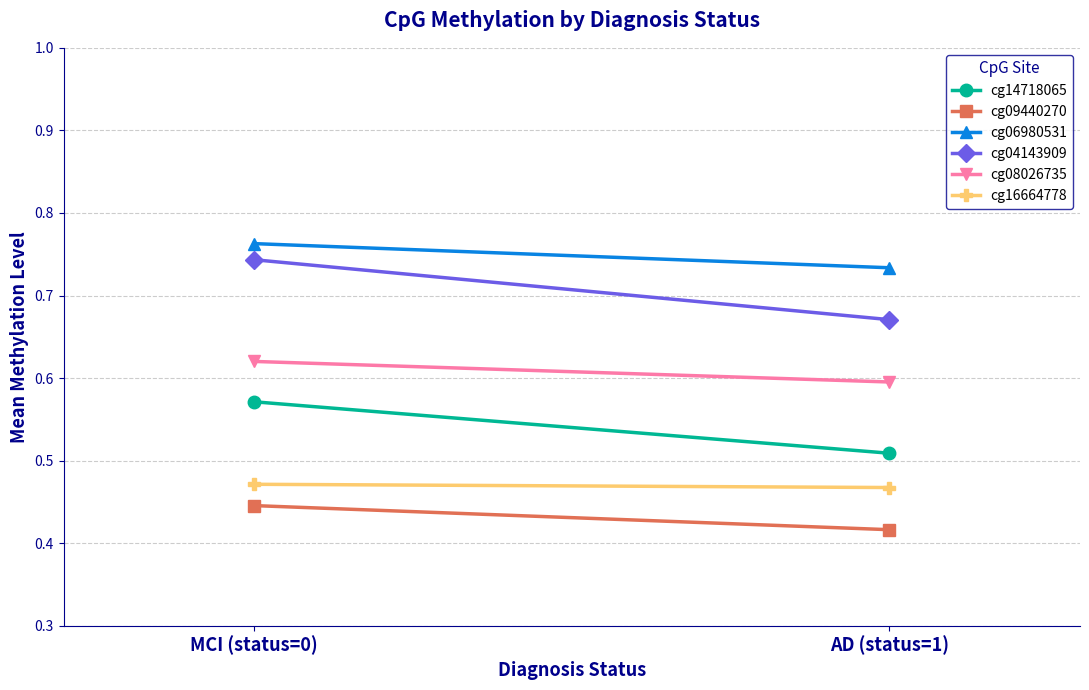

The cg08026735 series shows 1.1 at MCI (status=0). True or false?

False